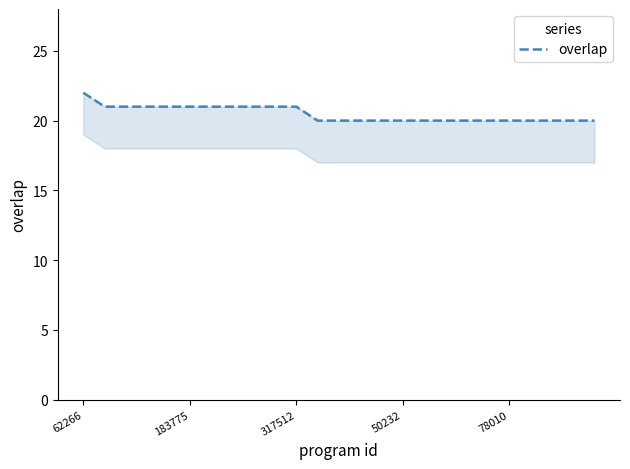

Which category has the highest value across all series?

62266